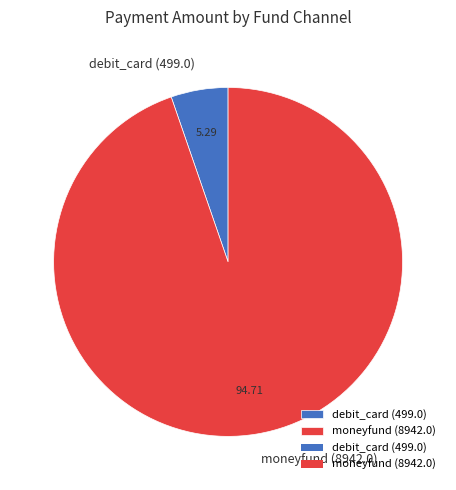

Which category accounts for the majority?

moneyfund (8942.0)